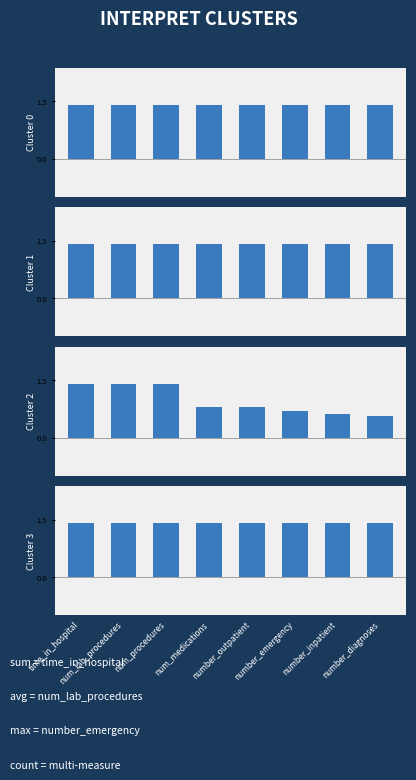

Reading right to left, list all the values displayed in this chart.

sum: number_diagnoses=1.4	number_inpatient=1.4	number_emergency=1.4	number_outpatient=1.4	num_medications=1.4	num_procedures=1.4	num_lab_procedures=1.4	time_in_hospital=1.4
avg: number_diagnoses=1.4	number_inpatient=1.4	number_emergency=1.4	number_outpatient=1.4	num_medications=1.4	num_procedures=1.4	num_lab_procedures=1.4	time_in_hospital=1.4
max: number_diagnoses=0.6	number_inpatient=0.6	number_emergency=0.7	number_outpatient=0.8	num_medications=0.8	num_procedures=1.4	num_lab_procedures=1.4	time_in_hospital=1.4
count: number_diagnoses=1.4	number_inpatient=1.4	number_emergency=1.4	number_outpatient=1.4	num_medications=1.4	num_procedures=1.4	num_lab_procedures=1.4	time_in_hospital=1.4